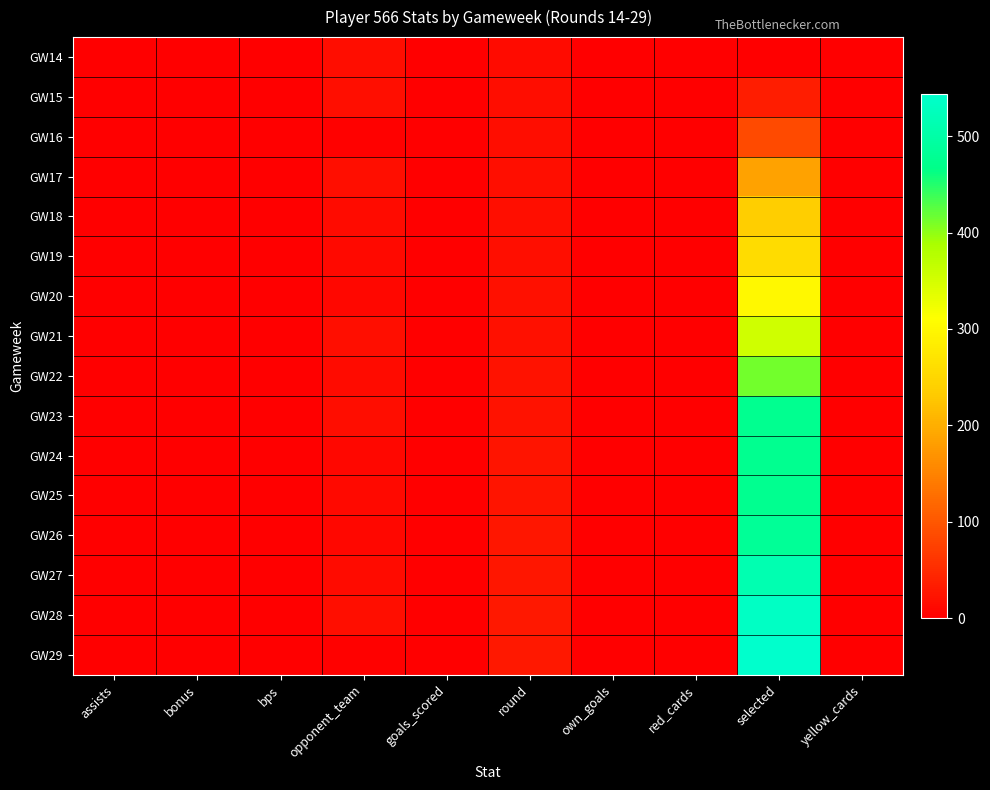

Between round and own_goals, which series saw the biggest shift?

GW29